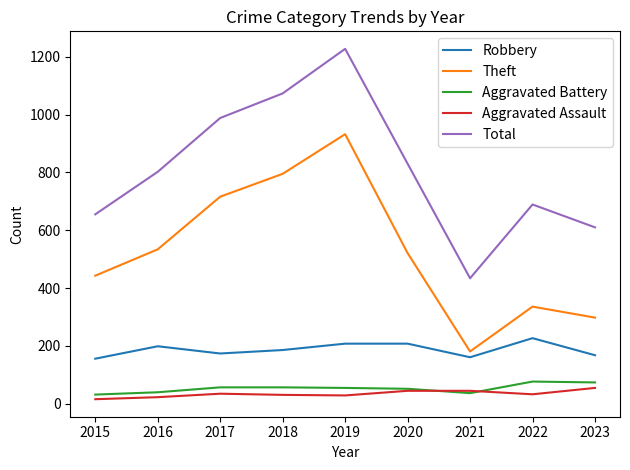

What is the minimum value for Total?

434